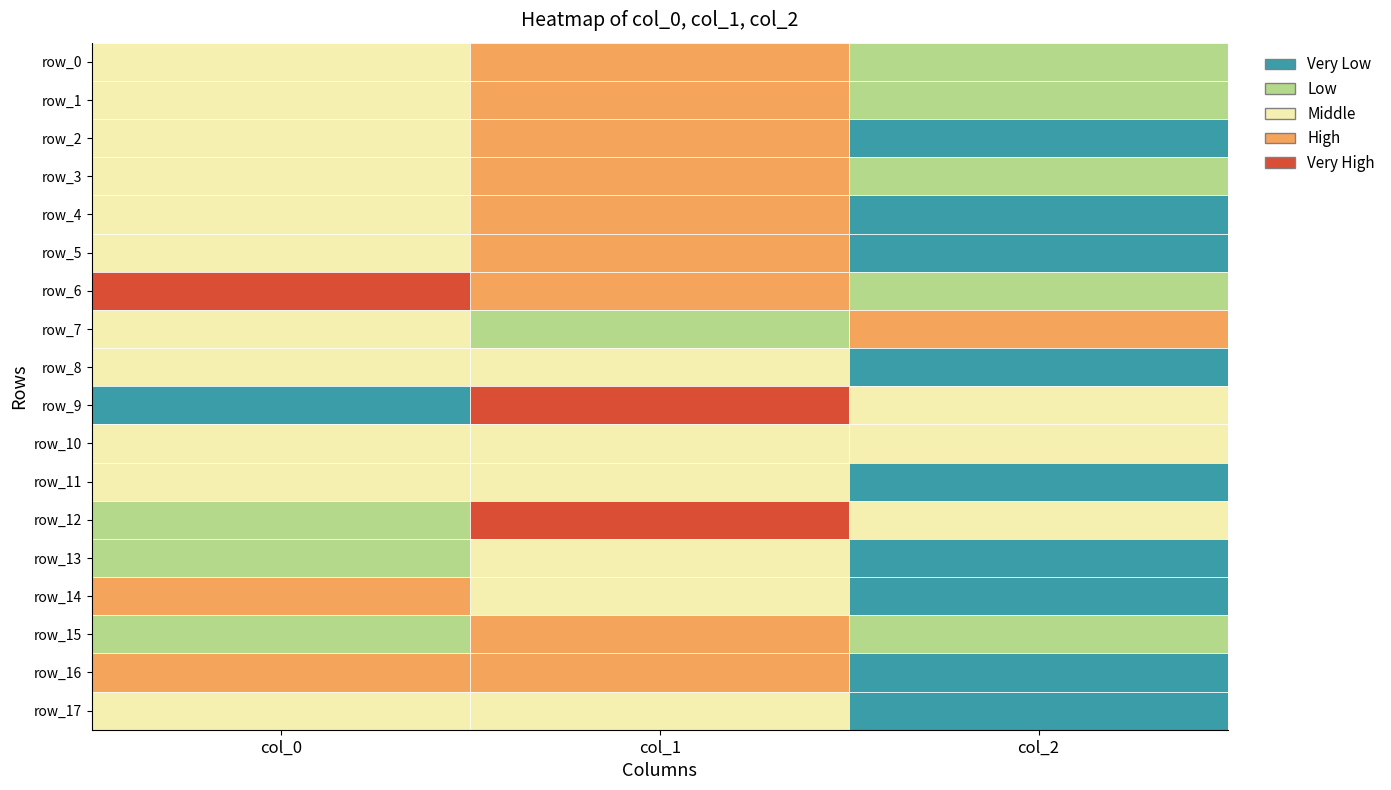

Is it true that row_5 equals -1.5 at col_2?

True